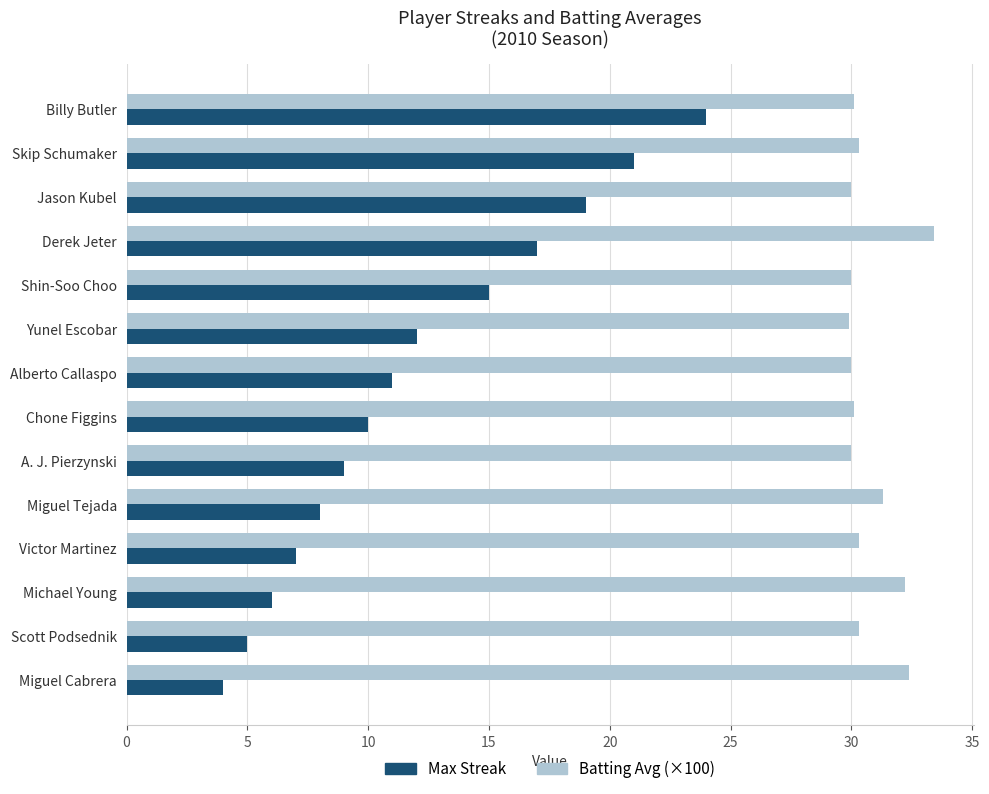

What is the average value of the Batting Avg (×100) series?

30.7